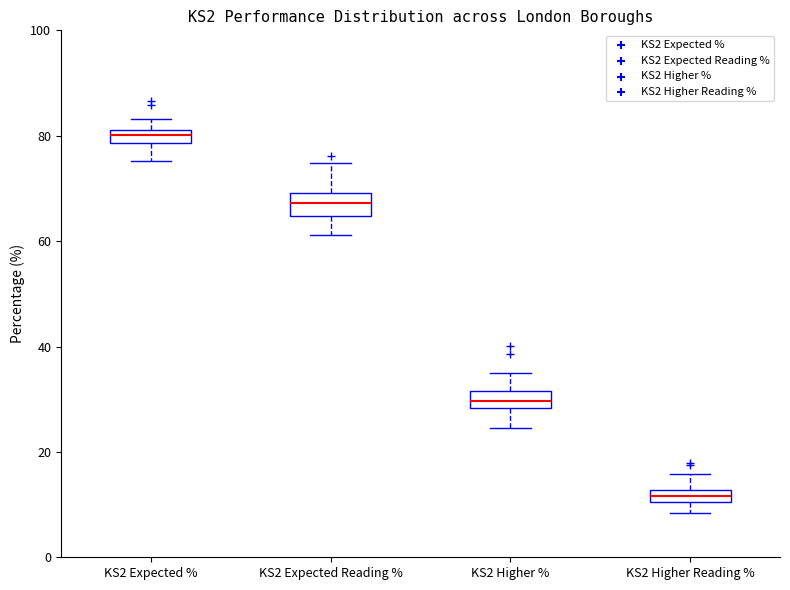

Which box's median line is the lowest?

KS2 Higher Reading %